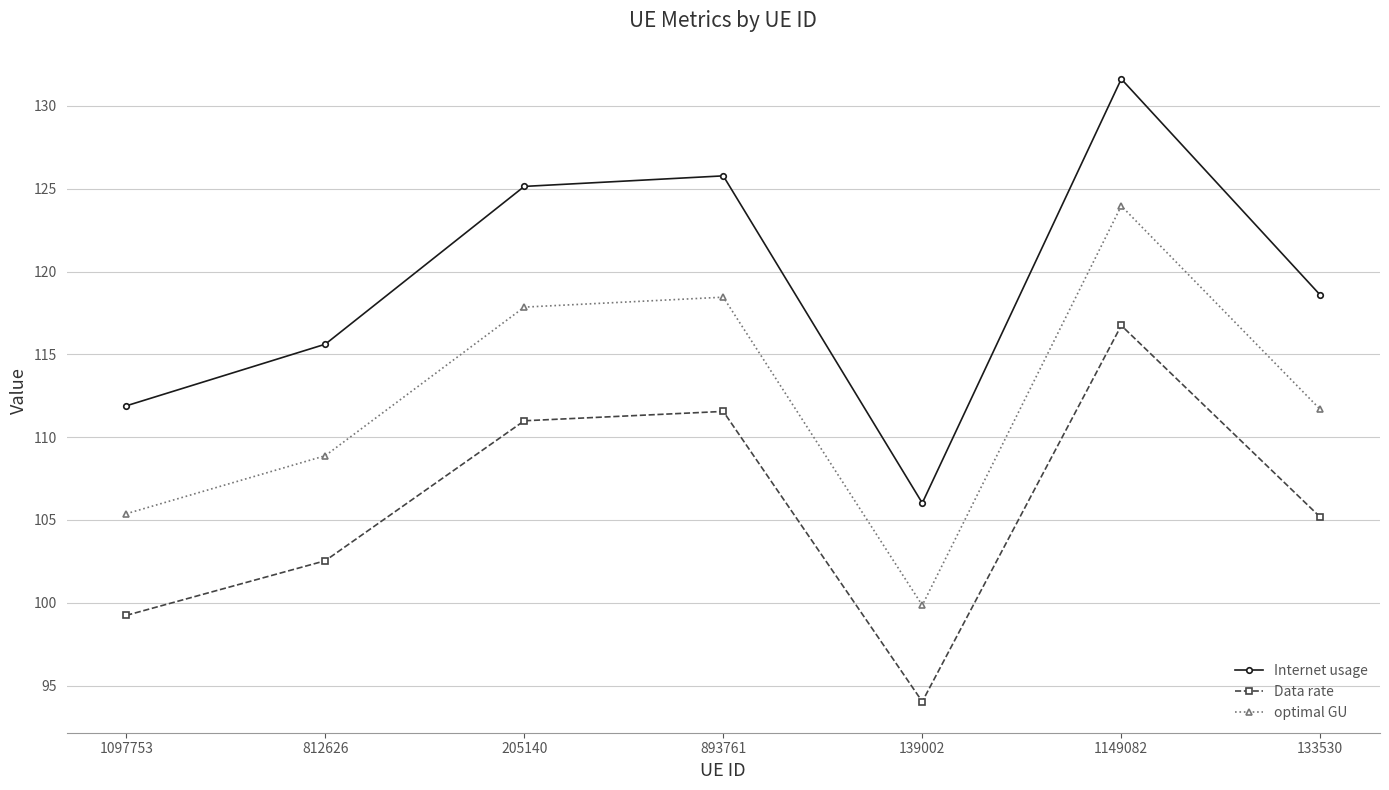

List the series in order of their peak value, highest first.

Internet usage, optimal GU, Data rate